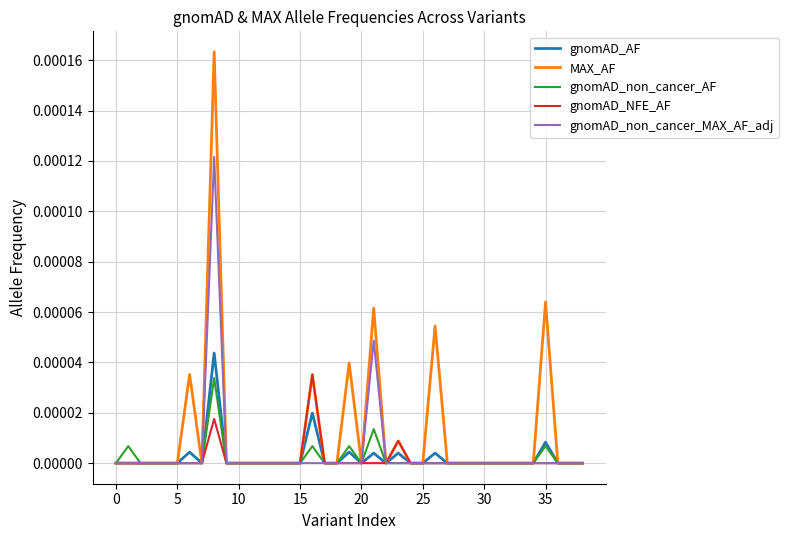

Which series has the largest range (max minus min)?

MAX_AF